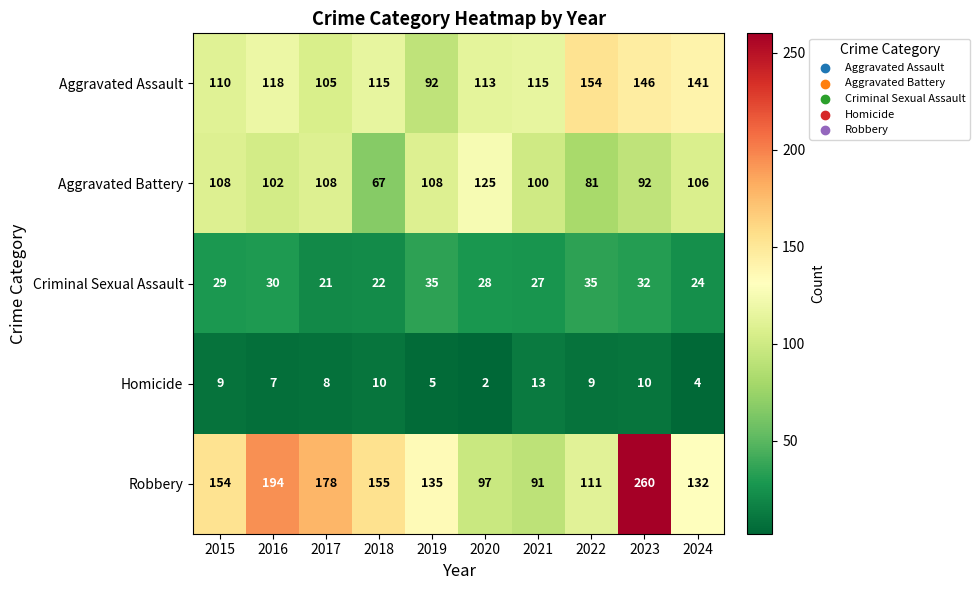

Where does the Aggravated Battery series first go above 106?

2015